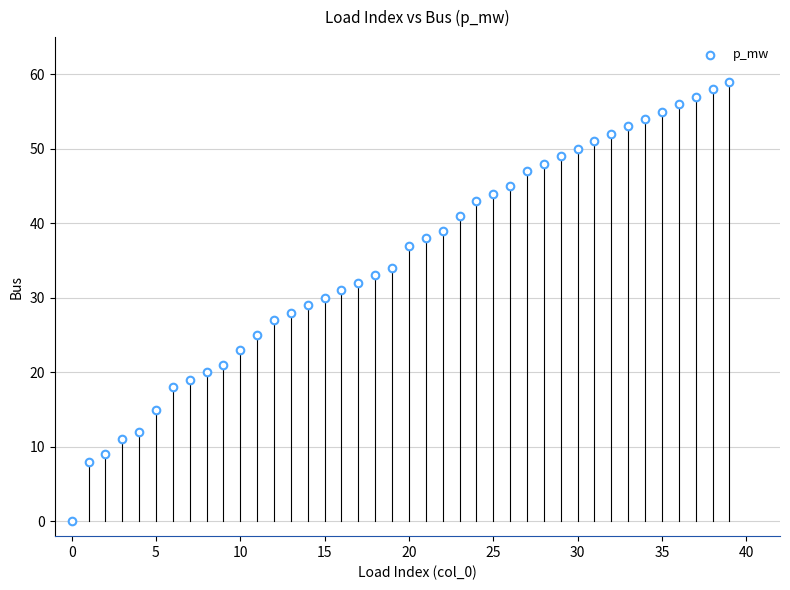

What is the range of Y values (max minus min)?

59